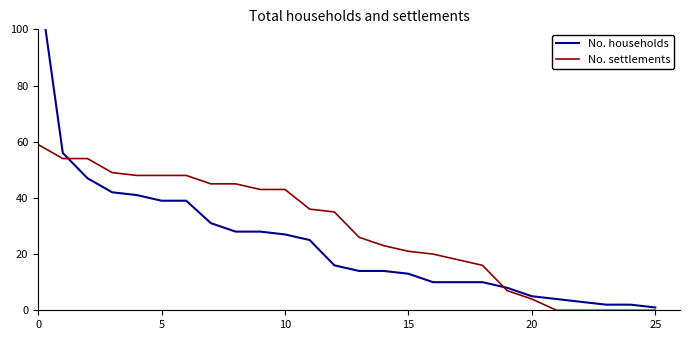

What is the label of the 3rd point from the right?

23